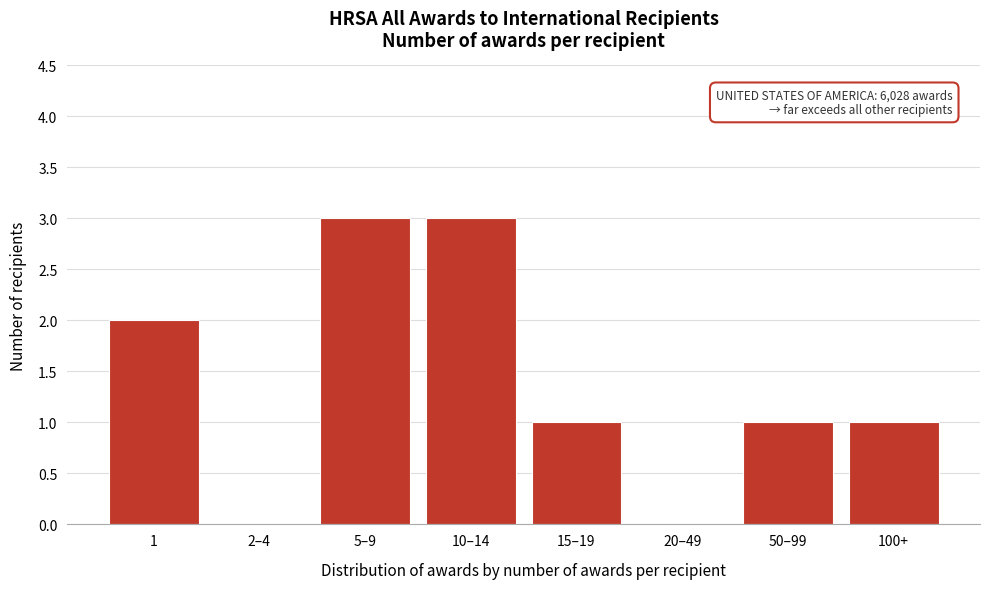

Reading left to right, extract all data points from this chart.

1=2	2–4=0	5–9=3	10–14=3	15–19=1	20–49=0	50–99=1	100+=1